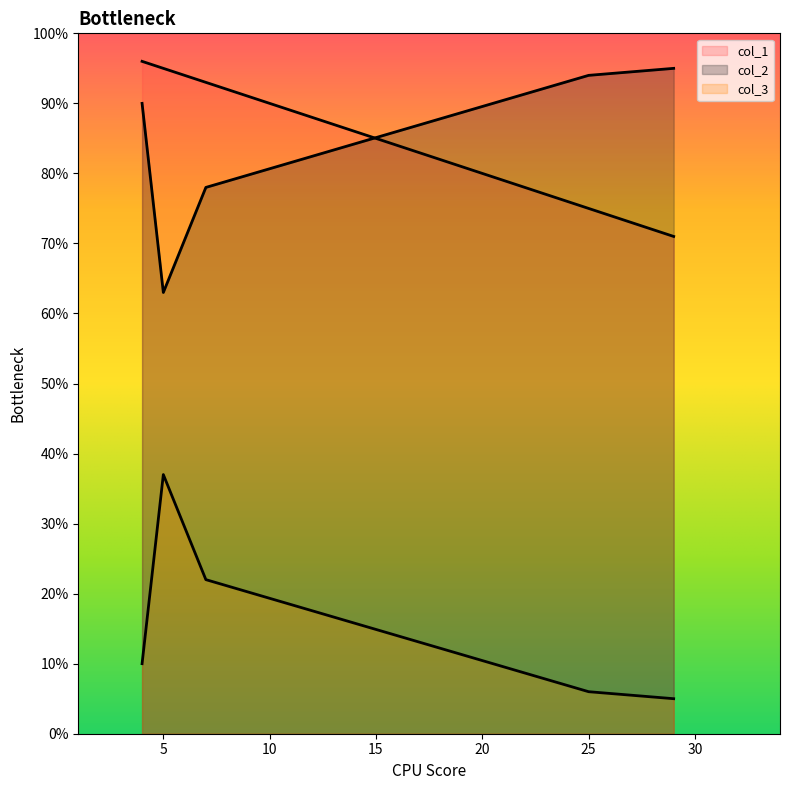

Does the chart display data point markers on the line(s)?

No